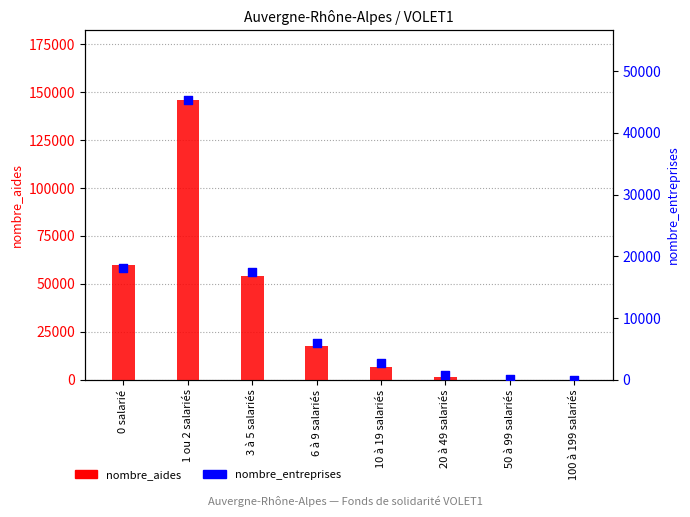

Which series contains the highest Y value?

nombre_aides